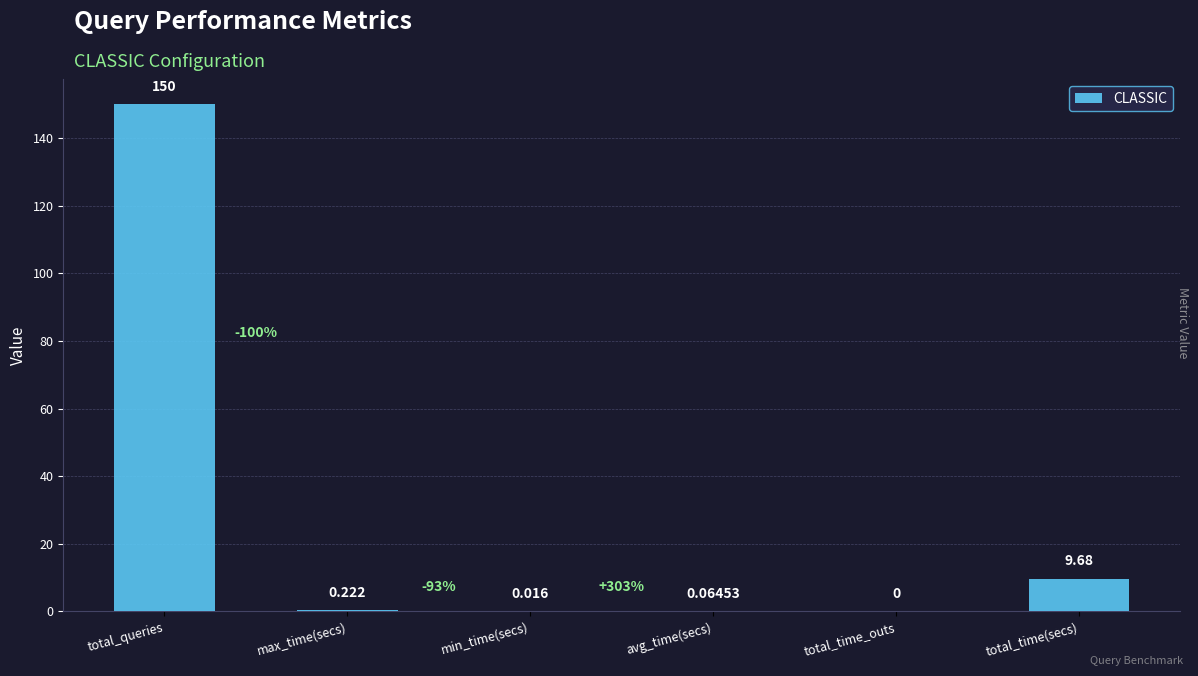

What is the average value?

26.7